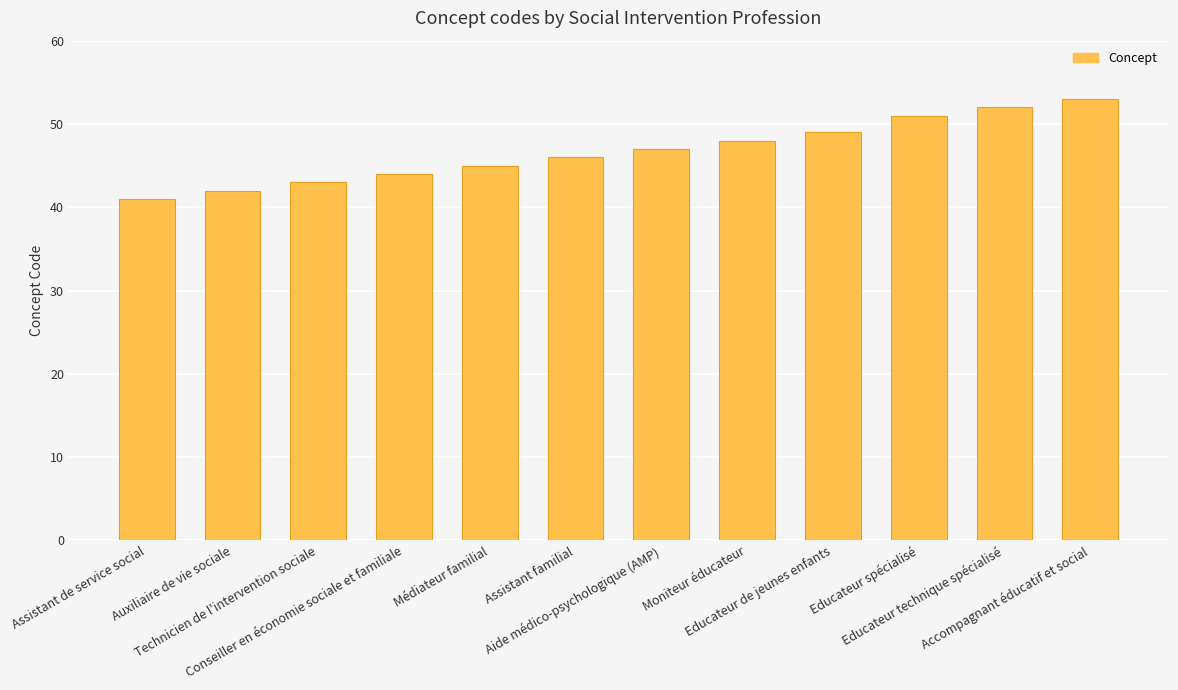

What is the sum of all values?

561